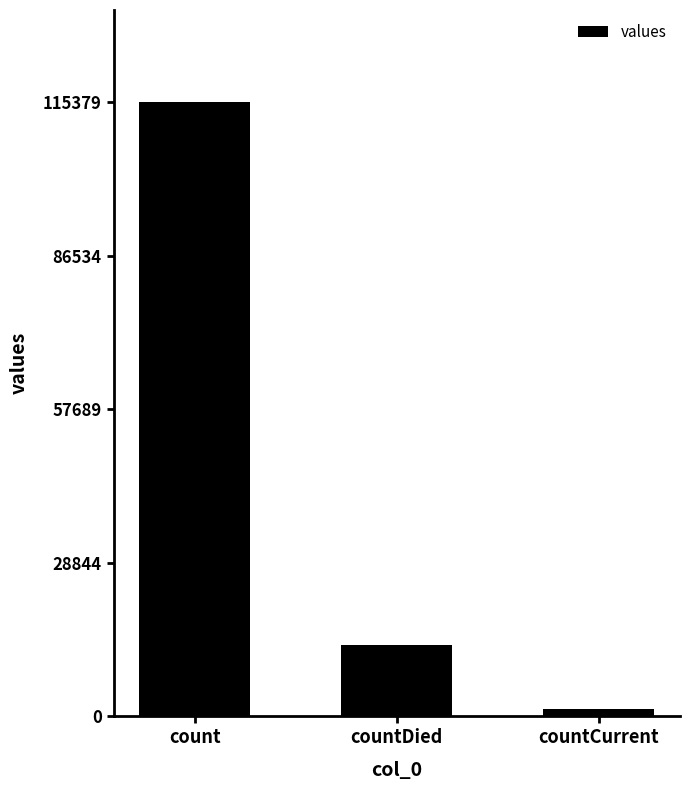

Which label corresponds to the largest value in the chart?

count